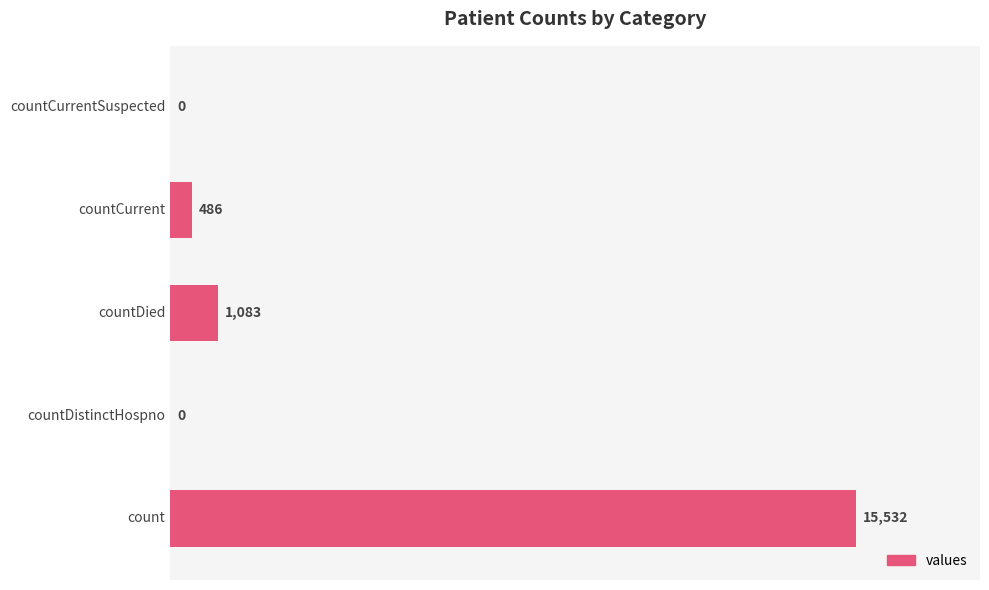

Reading bottom to top, extract all data points from this chart.

count=15532	countDistinctHospno=0	countDied=1083	countCurrent=486	countCurrentSuspected=0